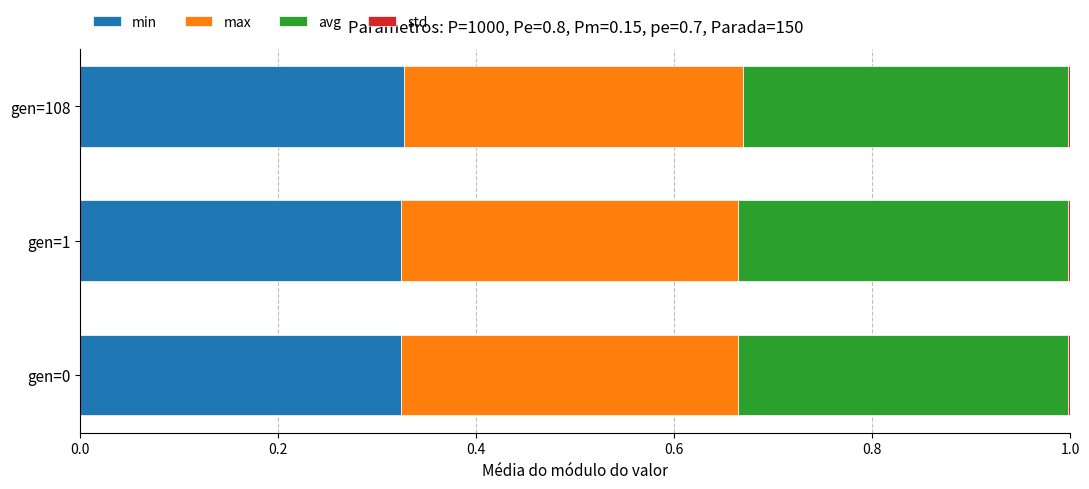

How many data points does each series have?

3